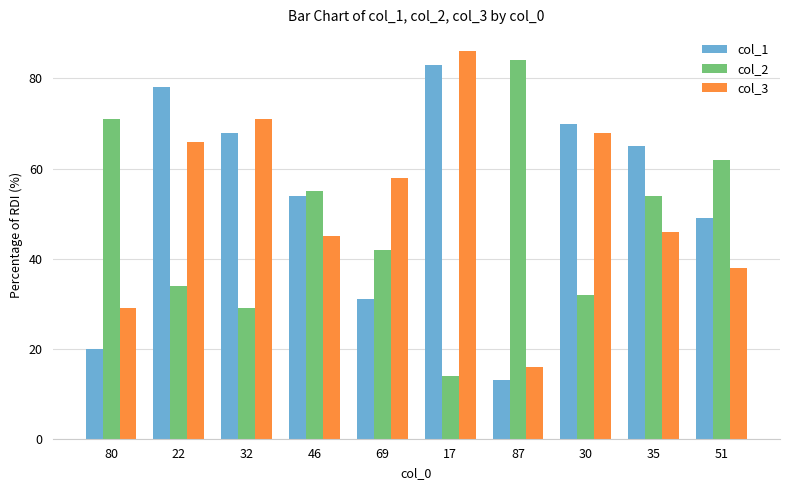

Which label corresponds to the largest value in the chart?

17